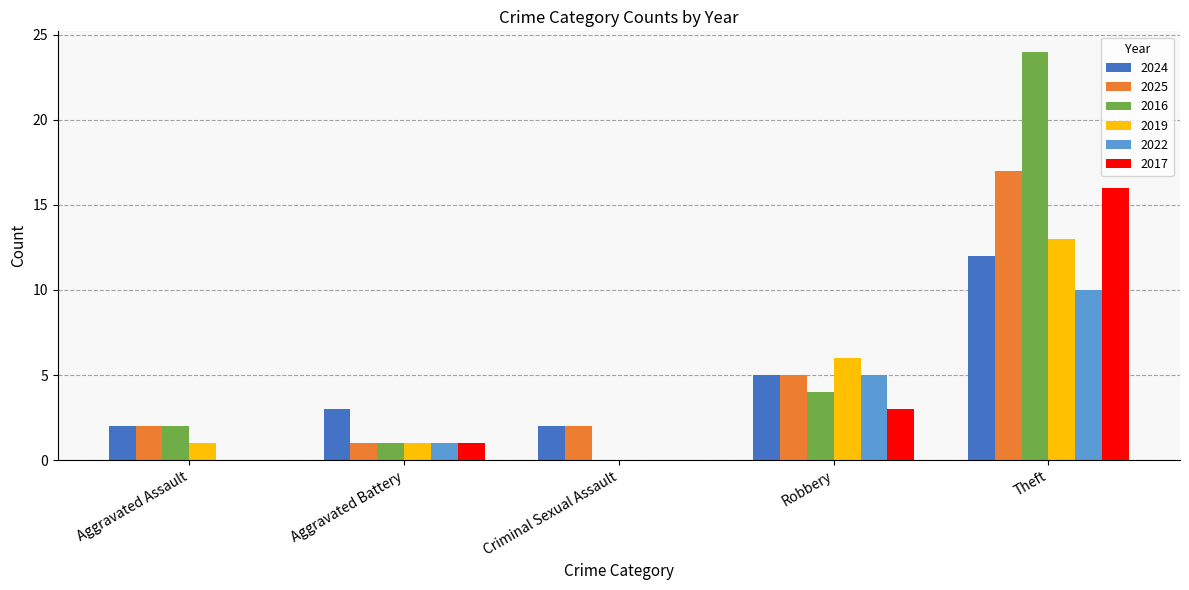

Where is 2017 nearest to the value 8?

Robbery